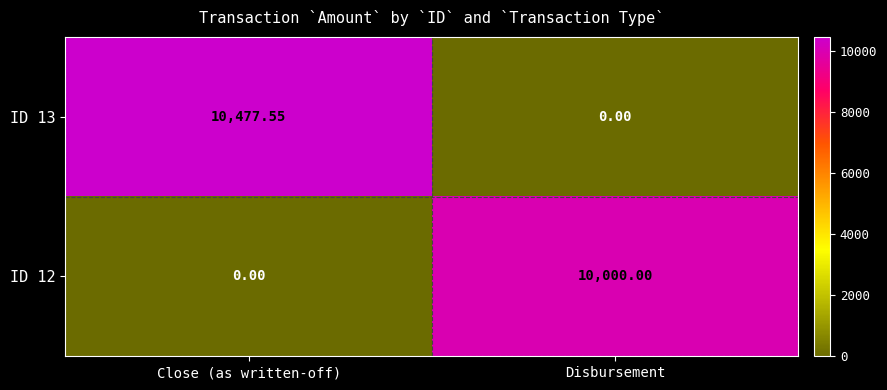

Where is ID 13 nearest to the value 5238?

Disbursement